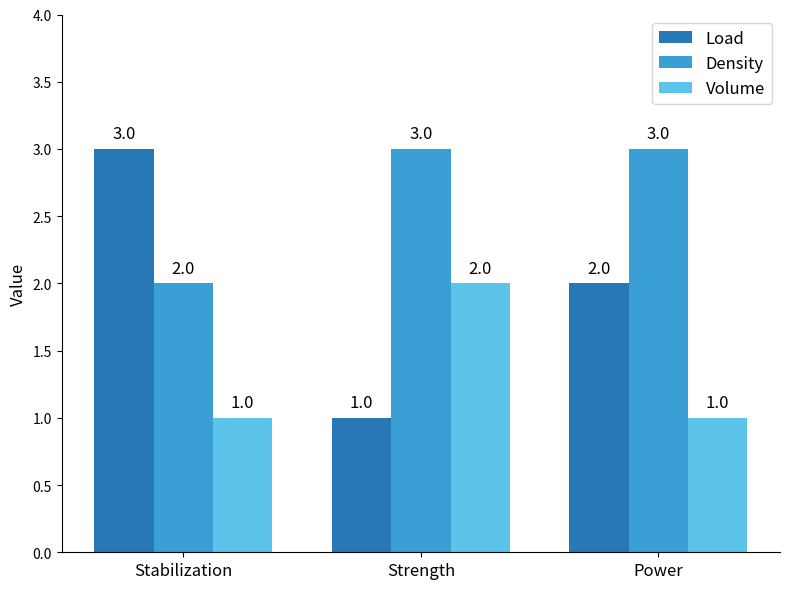

What is the sum of all Density values?

8